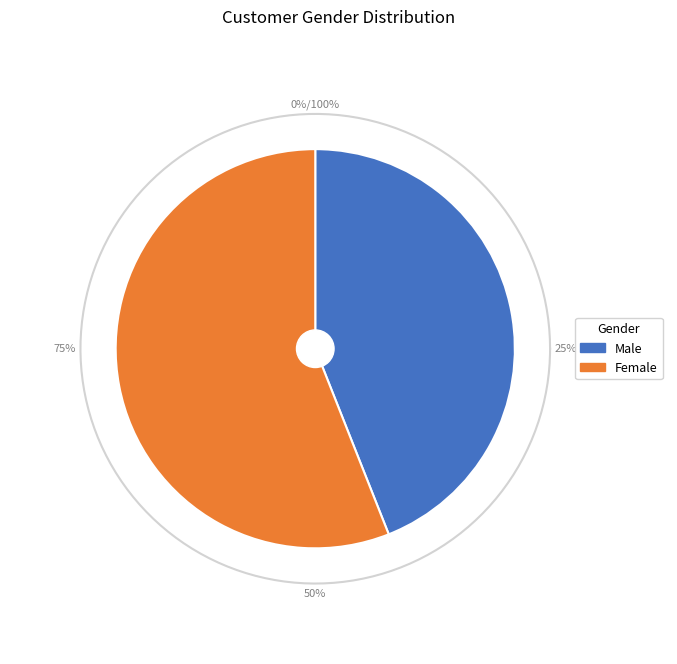

Is there any slice that represents more than half of the pie?

Yes